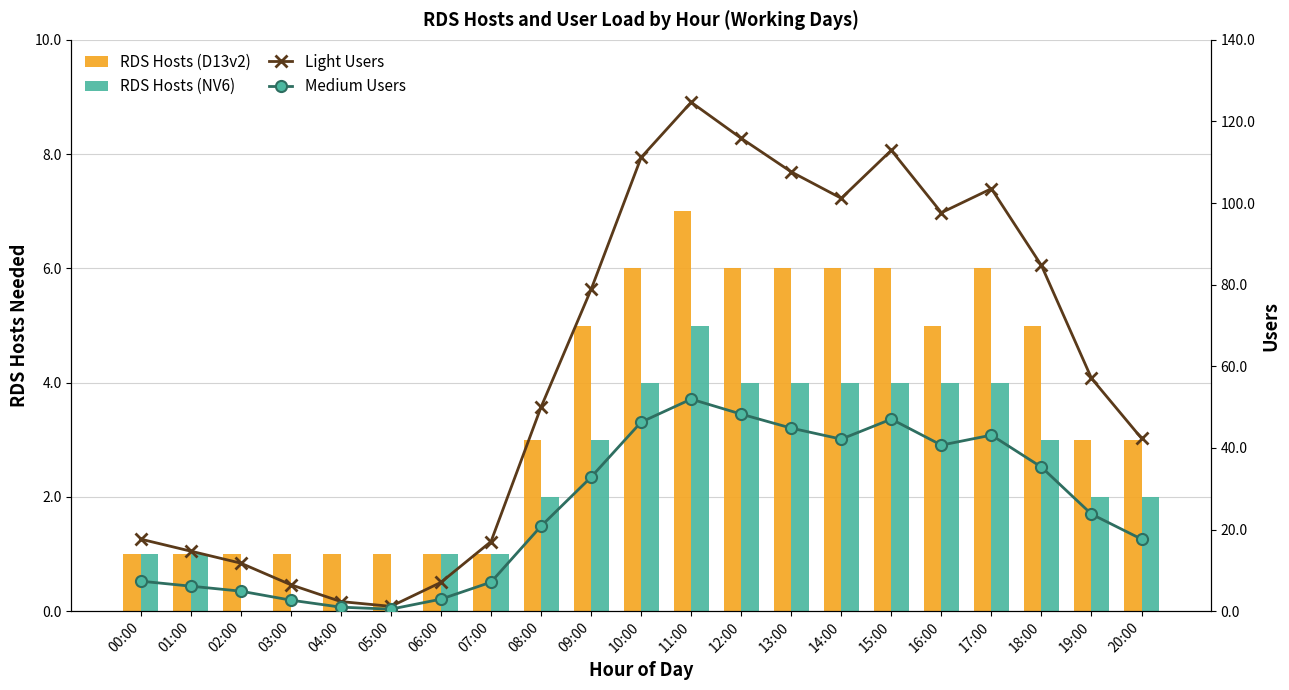

What is the total value across all series at 09:00?

119.7